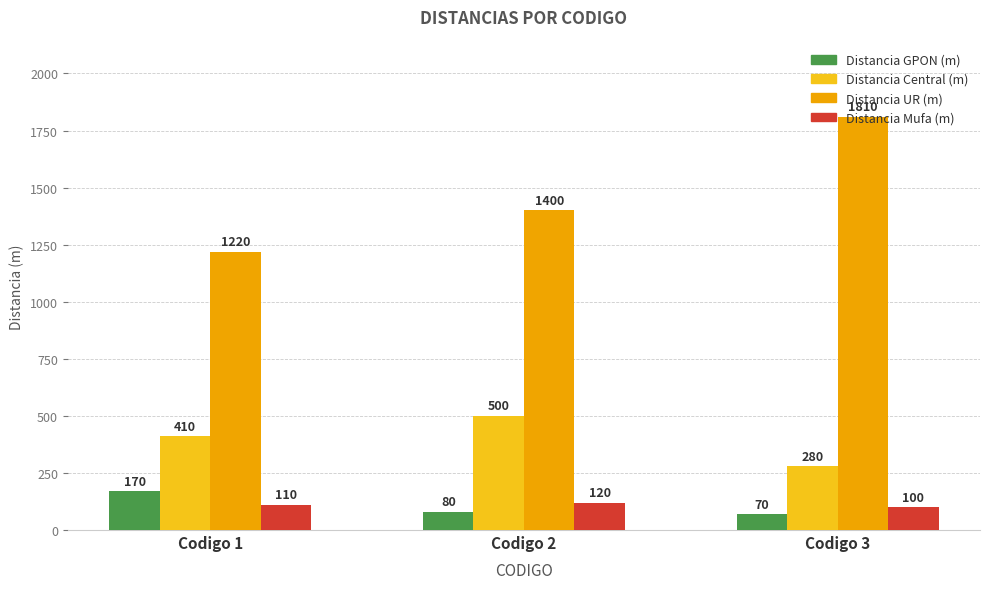

At which category is the sum across all series the highest?

Codigo 3